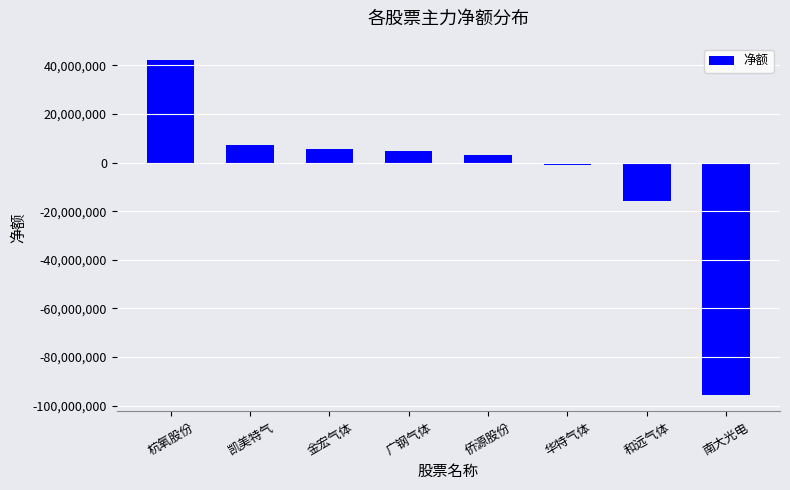

The chart shows a value of -26934247 at 和远气体. True or false?

False